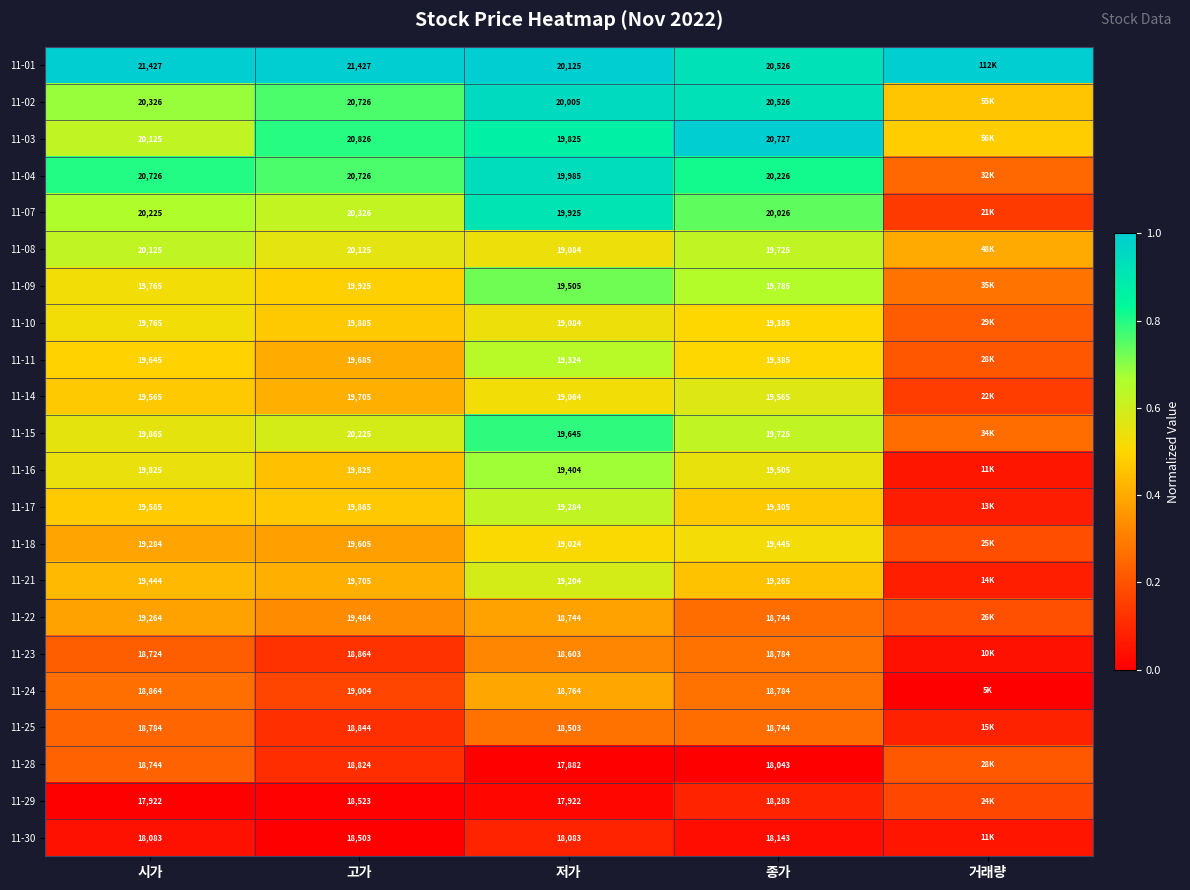

Is the value of 11-30 at 고가 greater than the value of 11-25 at 종가?

No